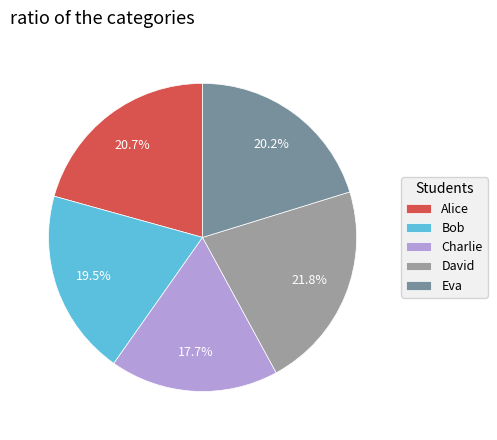

Which slice is the largest?

David